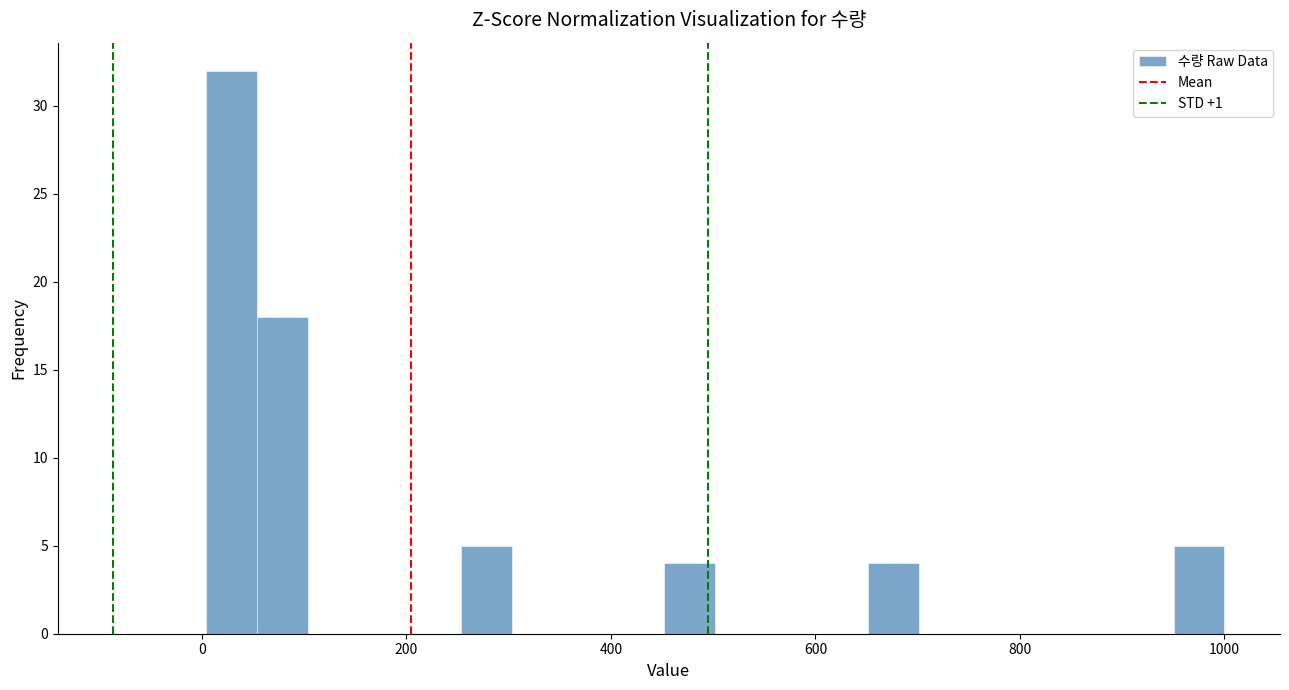

Read against the x-axis, roughly where is the centre of the tallest bar?

20